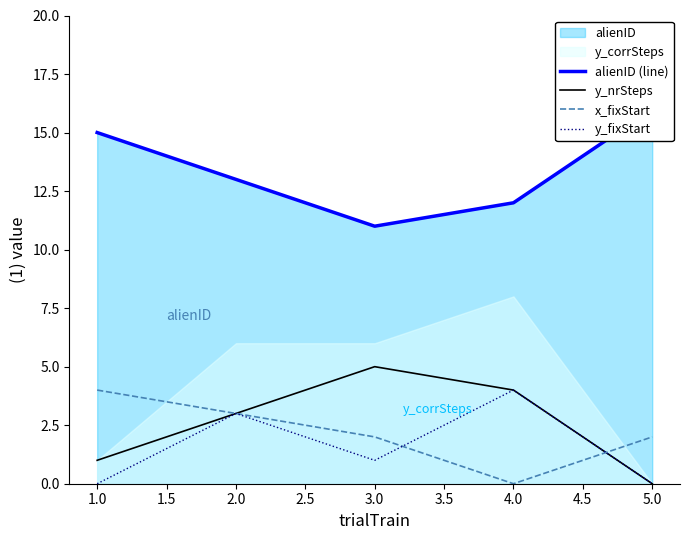

Rank the categories by y_nrSteps value from highest to lowest.

3.0, 4.0, 2.0, 1.0, 5.0